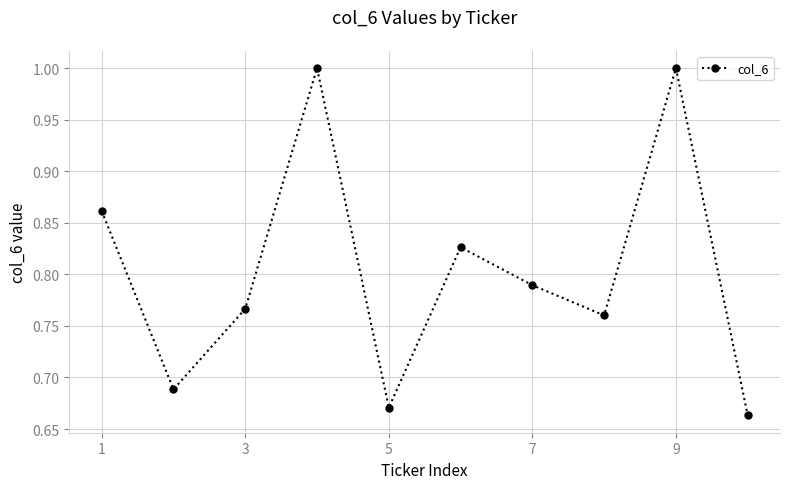

True or false: the data has more than 2 interior local peaks.

True